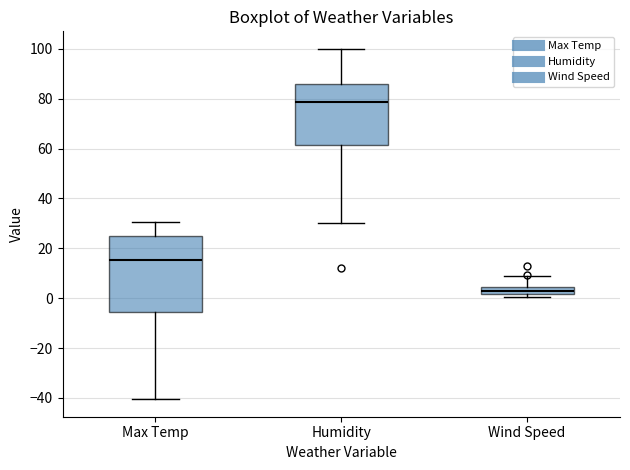

Which box's median line is the lowest?

Wind Speed